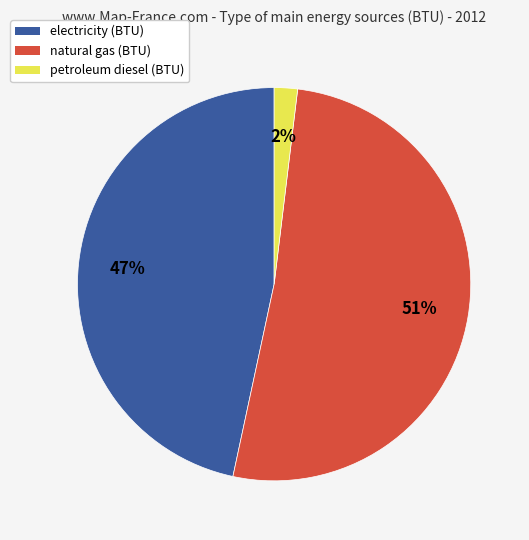

Does natural gas (BTU) represent more than half of the total?

Yes